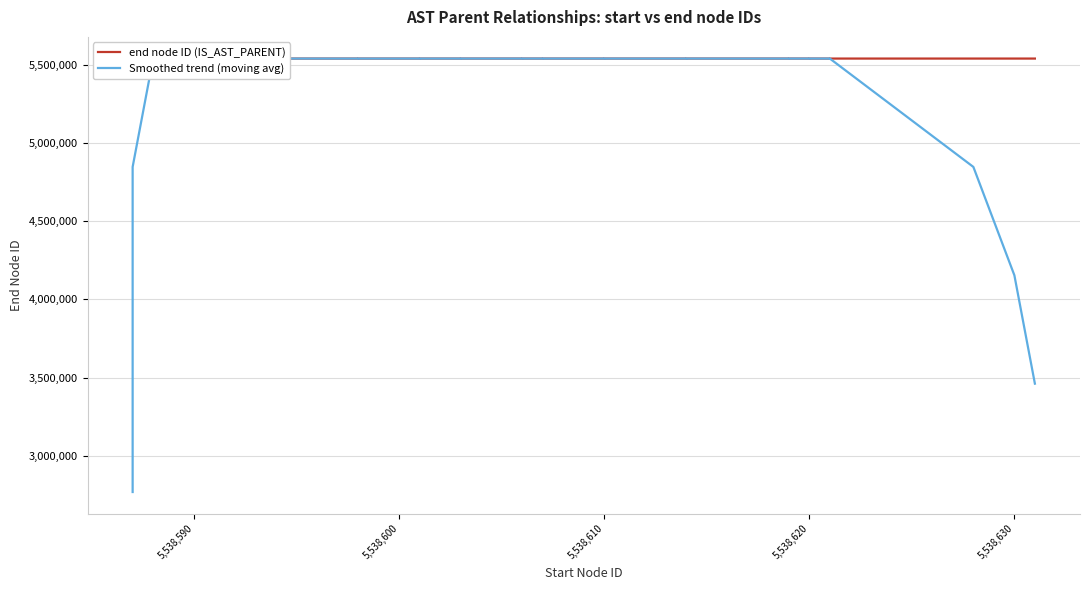

At how many categories does at least one series exceed 4200062?

40